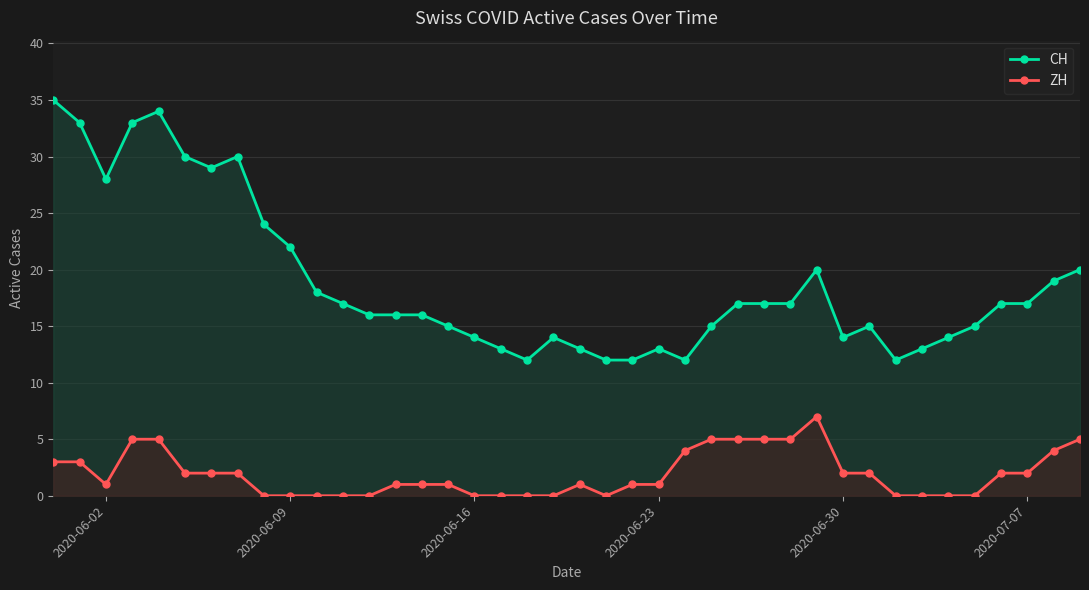

Rank the series by their average value, from lowest to highest.

ZH, CH